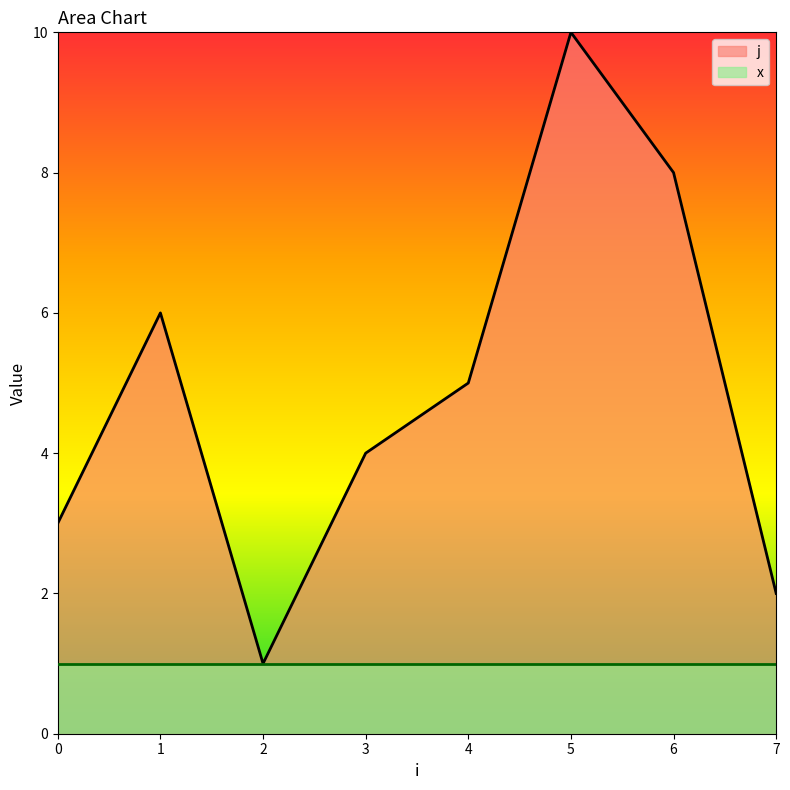

How many values in the j series are below 6?

5